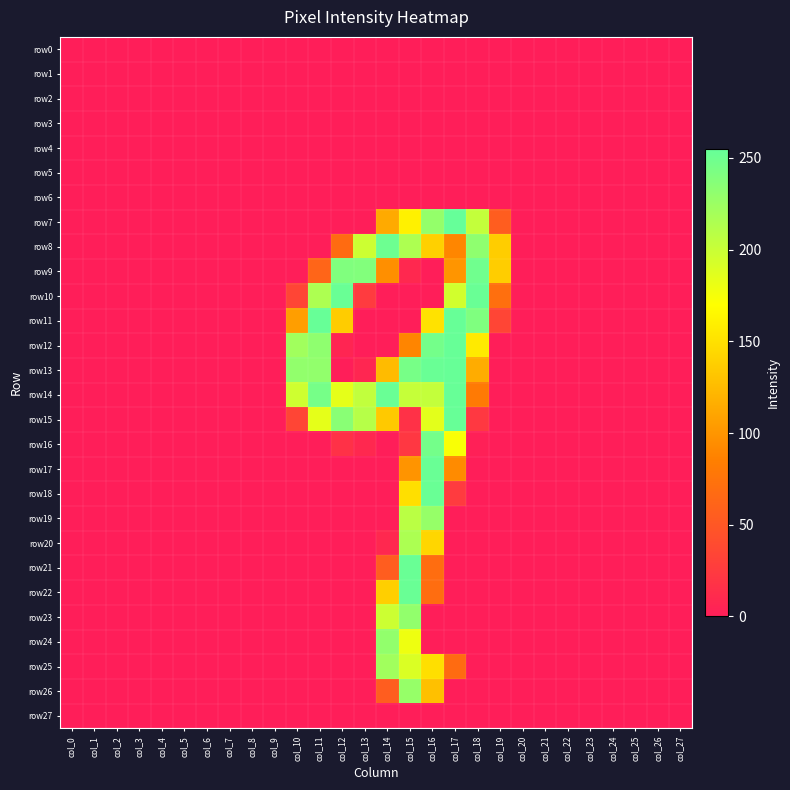

At which category is the sum across all series the highest?

col_15